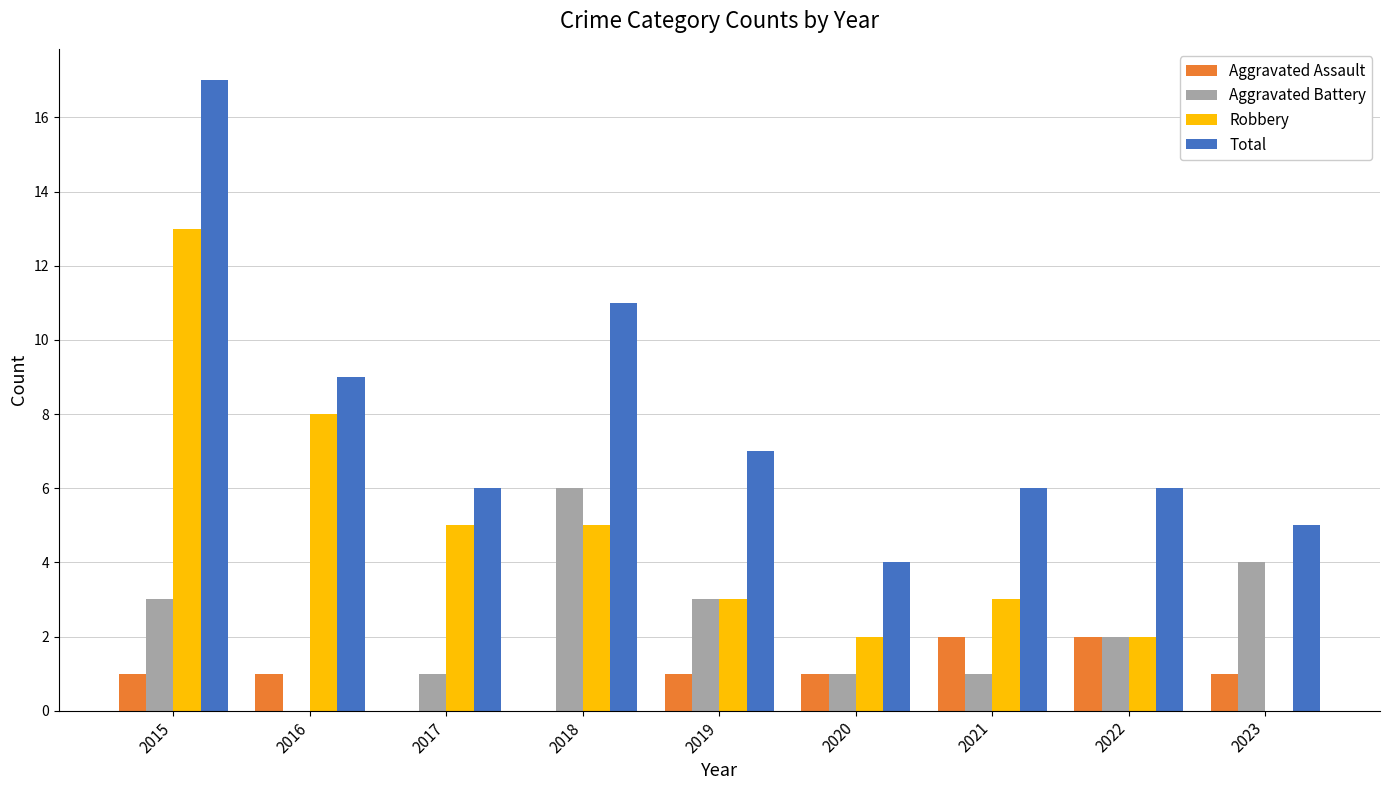

How many categories are shown in the chart?

9